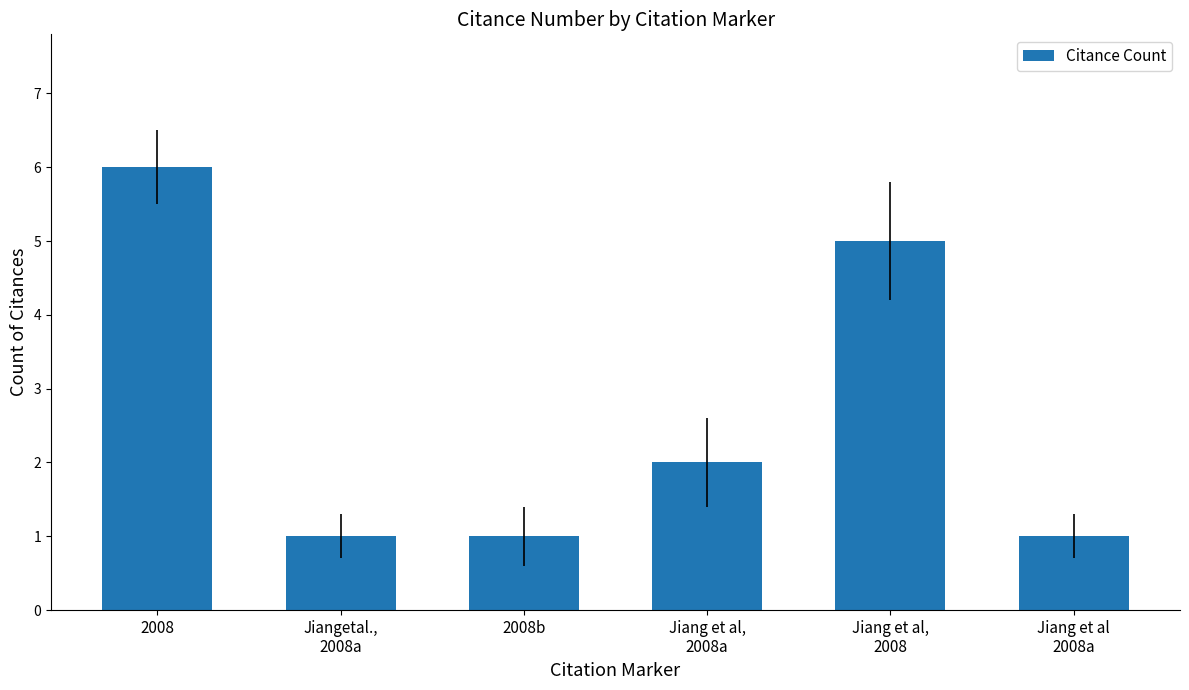

Count the values in the range 1 to 5.

5